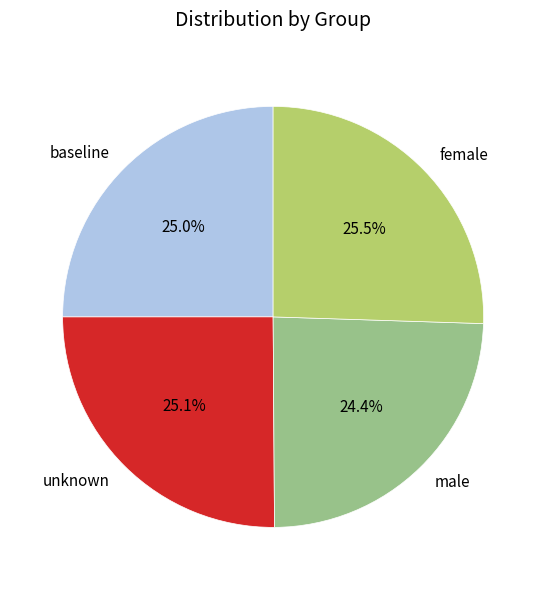

Does any single category account for the majority?

No